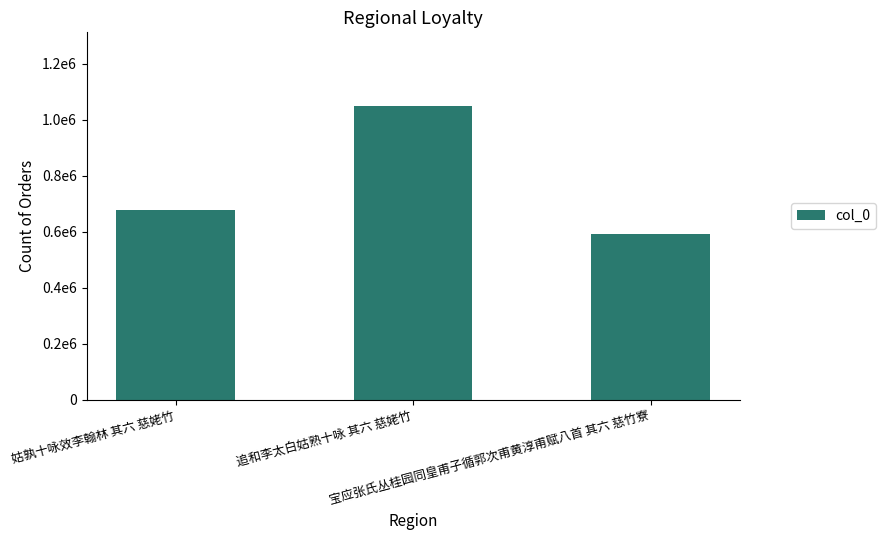

Reading right to left, what are all the values shown in this chart?

592473	1050032	678796